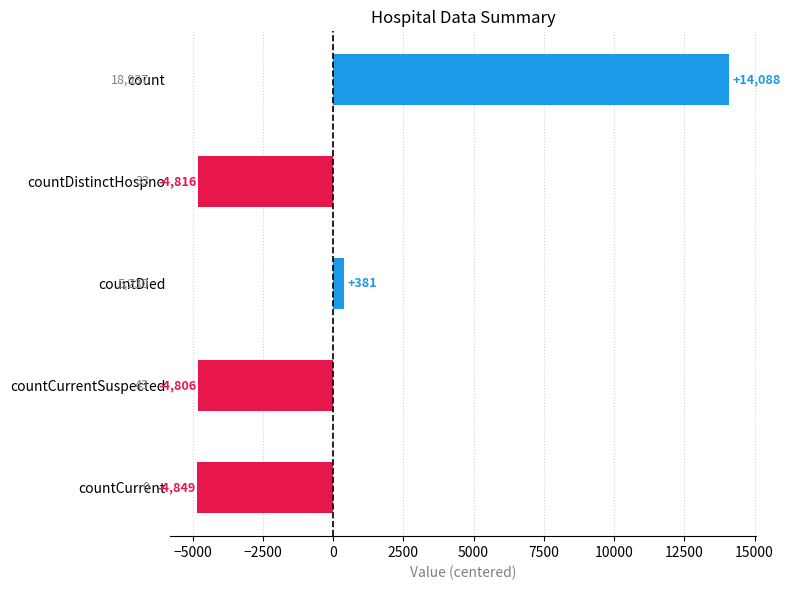

How many values are above zero?

2